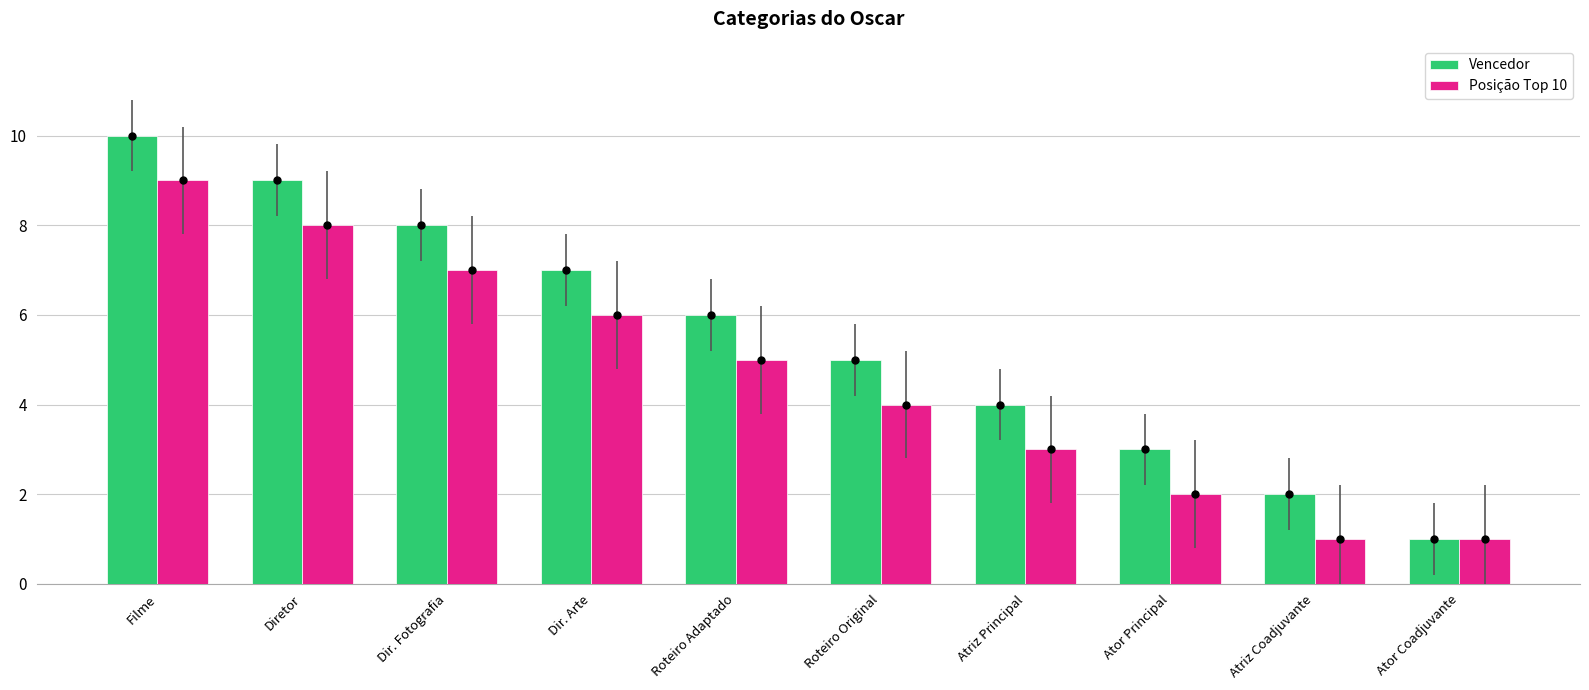

What are all the series names shown in the legend?

Vencedor, Posição Top 10